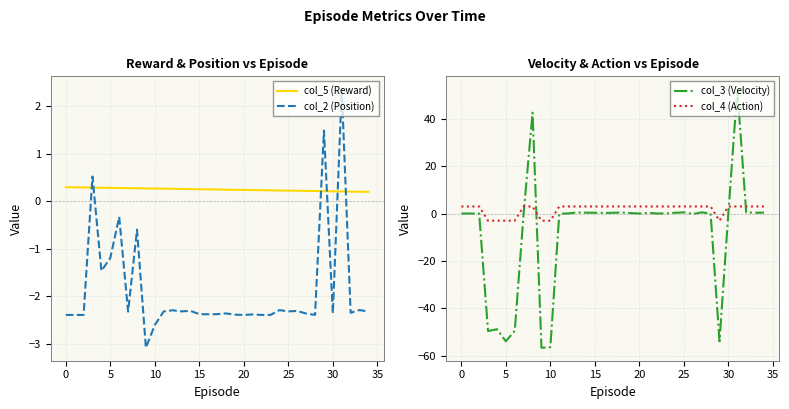

What is the difference between the second highest and second lowest values in the col_5 (Reward) series?

0.1